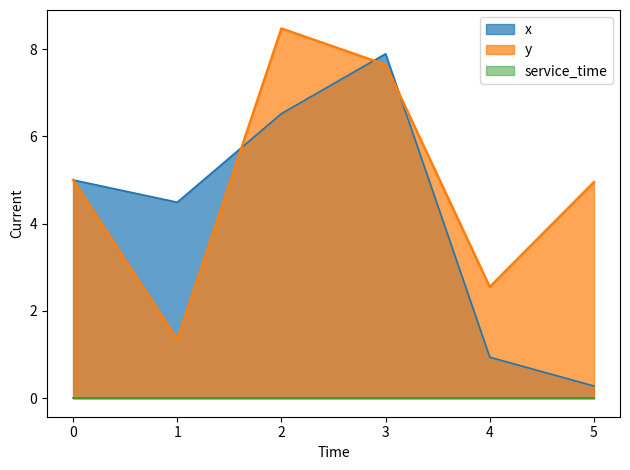

How many values in the x series exceed 5?

2